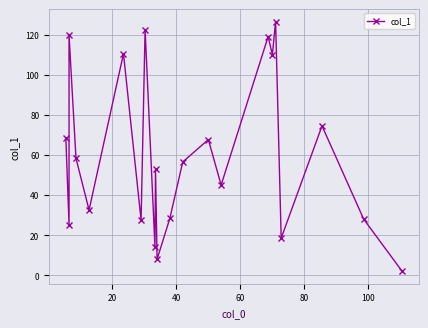

Is it true that the value at 40 is 44.1?

False